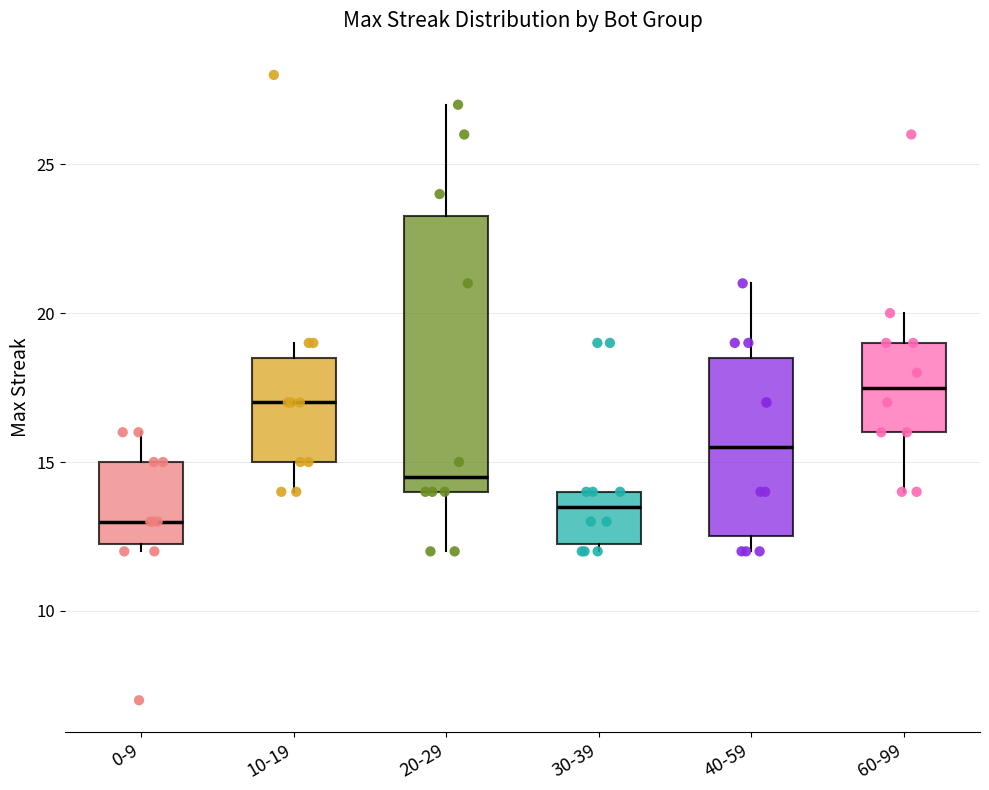

Which box's median line is the lowest?

0-9